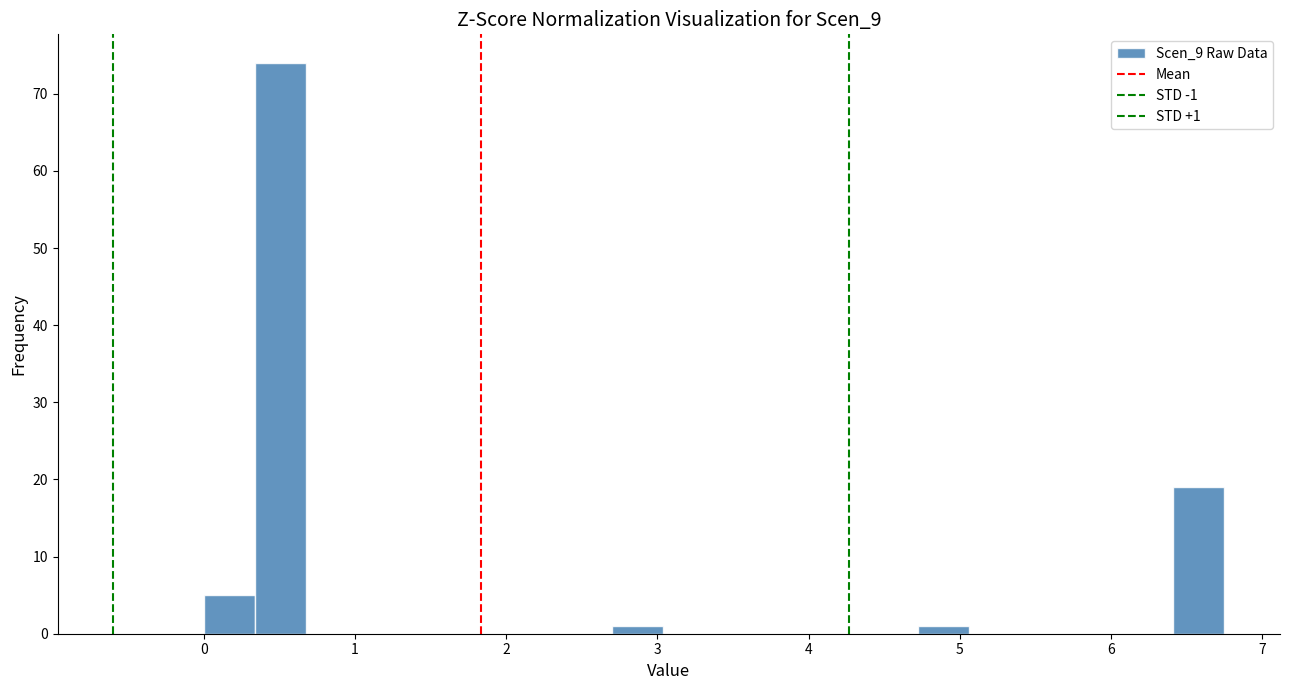

Read against the x-axis, roughly where is the centre of the tallest bar?

0.5